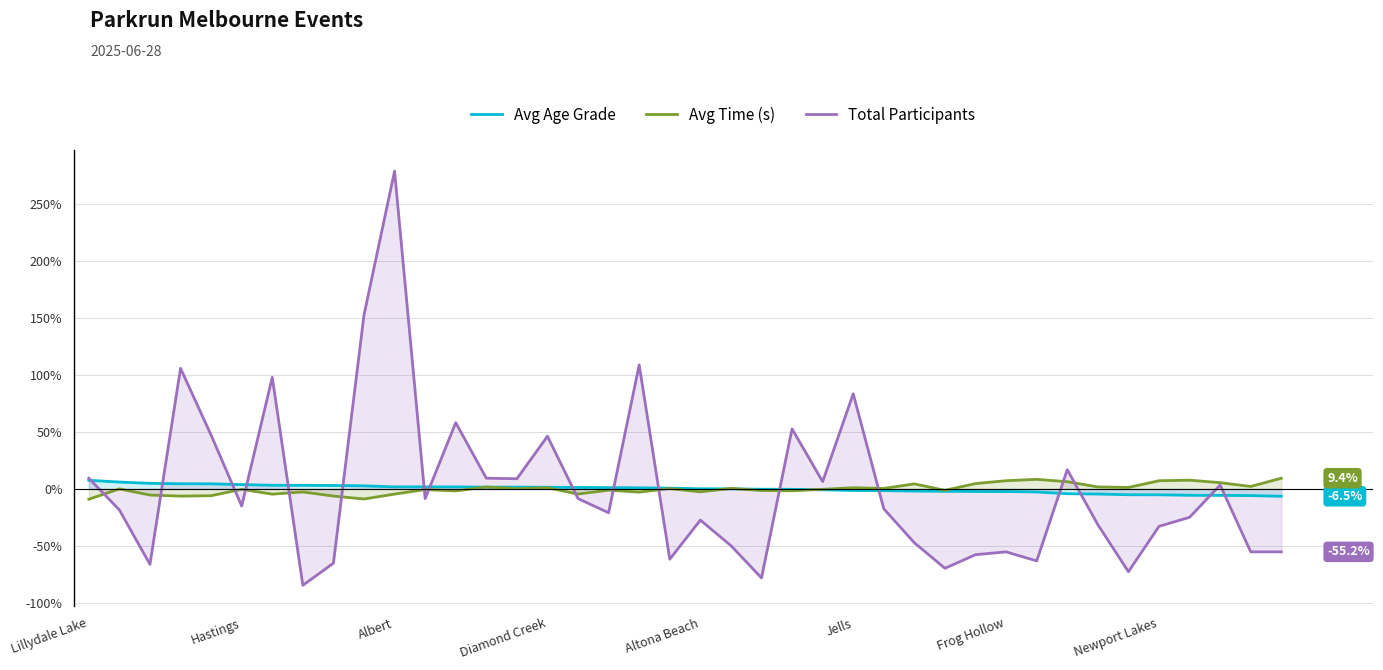

What is the value of the Total Participants point at the 28th from the left?

-47.3